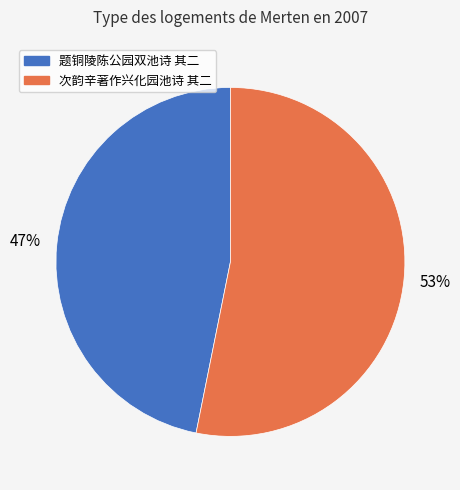

Does 题铜陵陈公园双池诗 其二 represent more than half of the total?

No